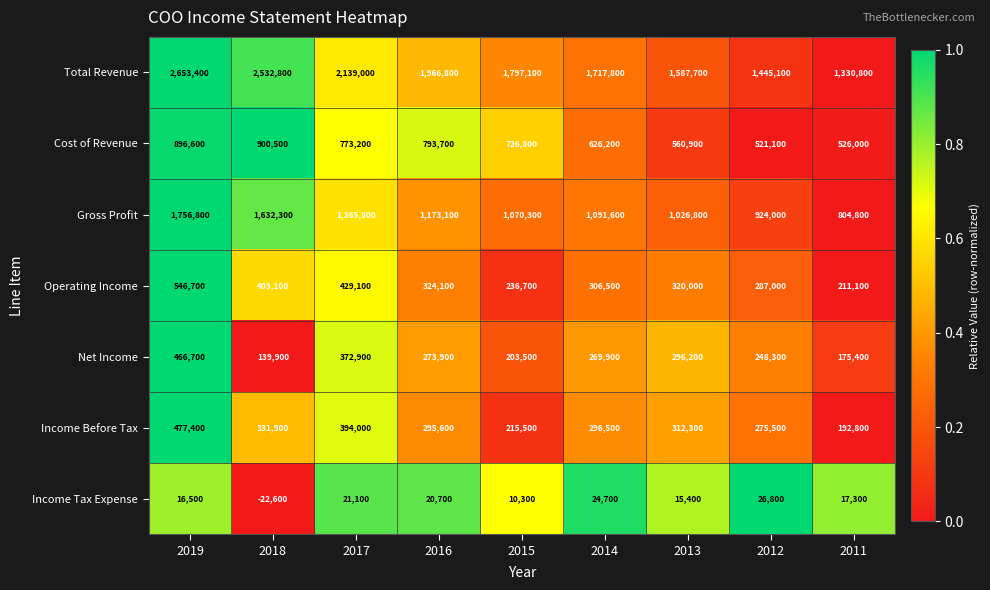

What is the sum of the Gross Profit values at 2018 and 2012?

2556300